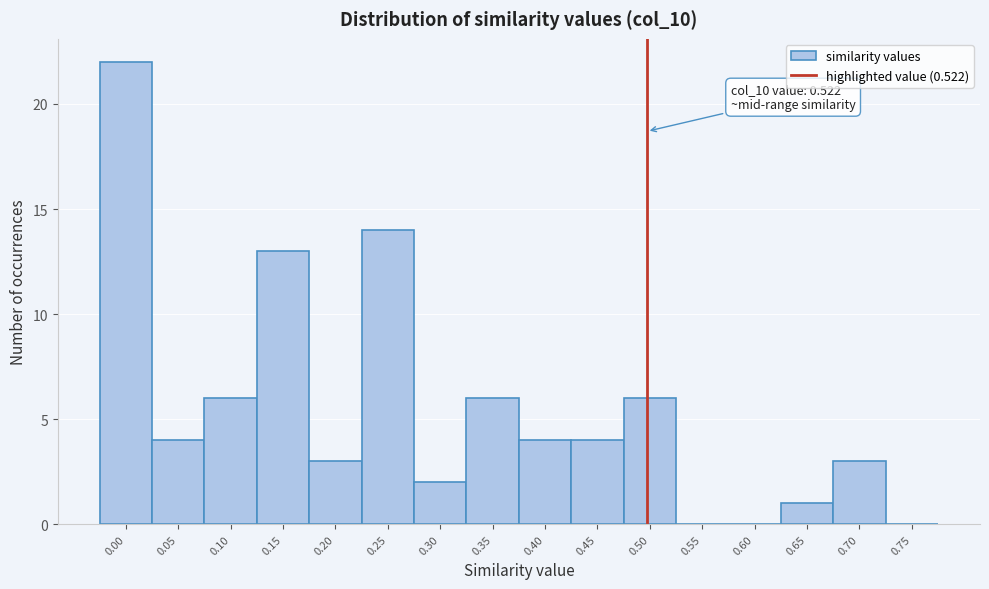

Reading left to right, what are all the values shown in this chart?

0.00=22	0.05=4	0.10=6	0.15=13	0.20=3	0.25=14	0.30=2	0.35=6	0.40=4	0.45=4	0.50=6	0.55=0	0.60=0	0.65=1	0.70=3	0.75=0